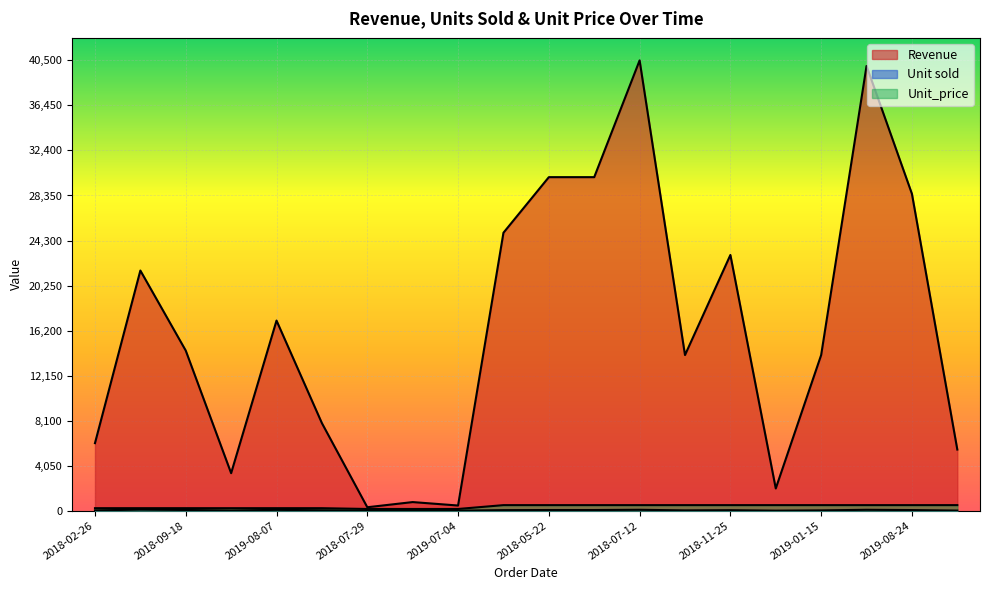

List the labels in order of Revenue value, smallest first.

2018-07-29, 2019-07-04, 2019-05-14, 2018-12-29, 2019-03-07, 2019-09-27, 2018-02-26, 2020-01-07, 2018-08-15, 2019-01-15, 2018-09-18, 2019-08-07, 2018-09-01, 2018-11-25, 2018-01-23, 2019-08-24, 2018-05-22, 2018-06-25, 2019-04-27, 2018-07-12